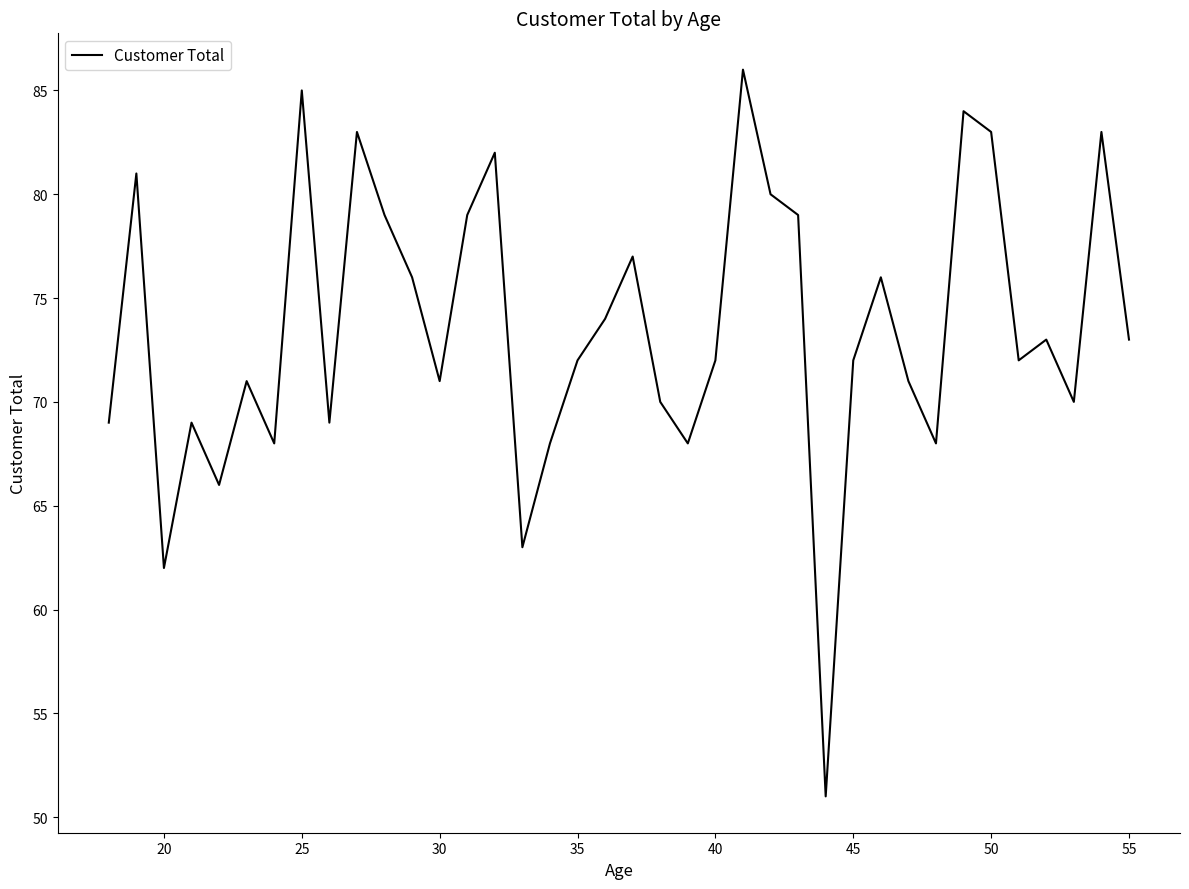

What is the maximum value shown in the chart?

86